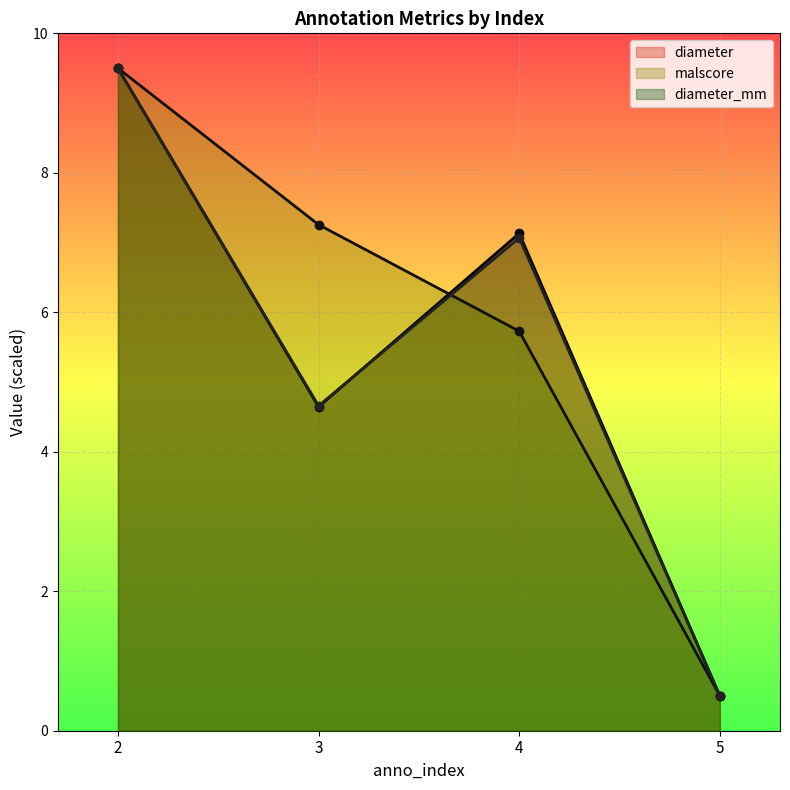

What is the difference between the maximum and minimum values in the malscore series?

9.0